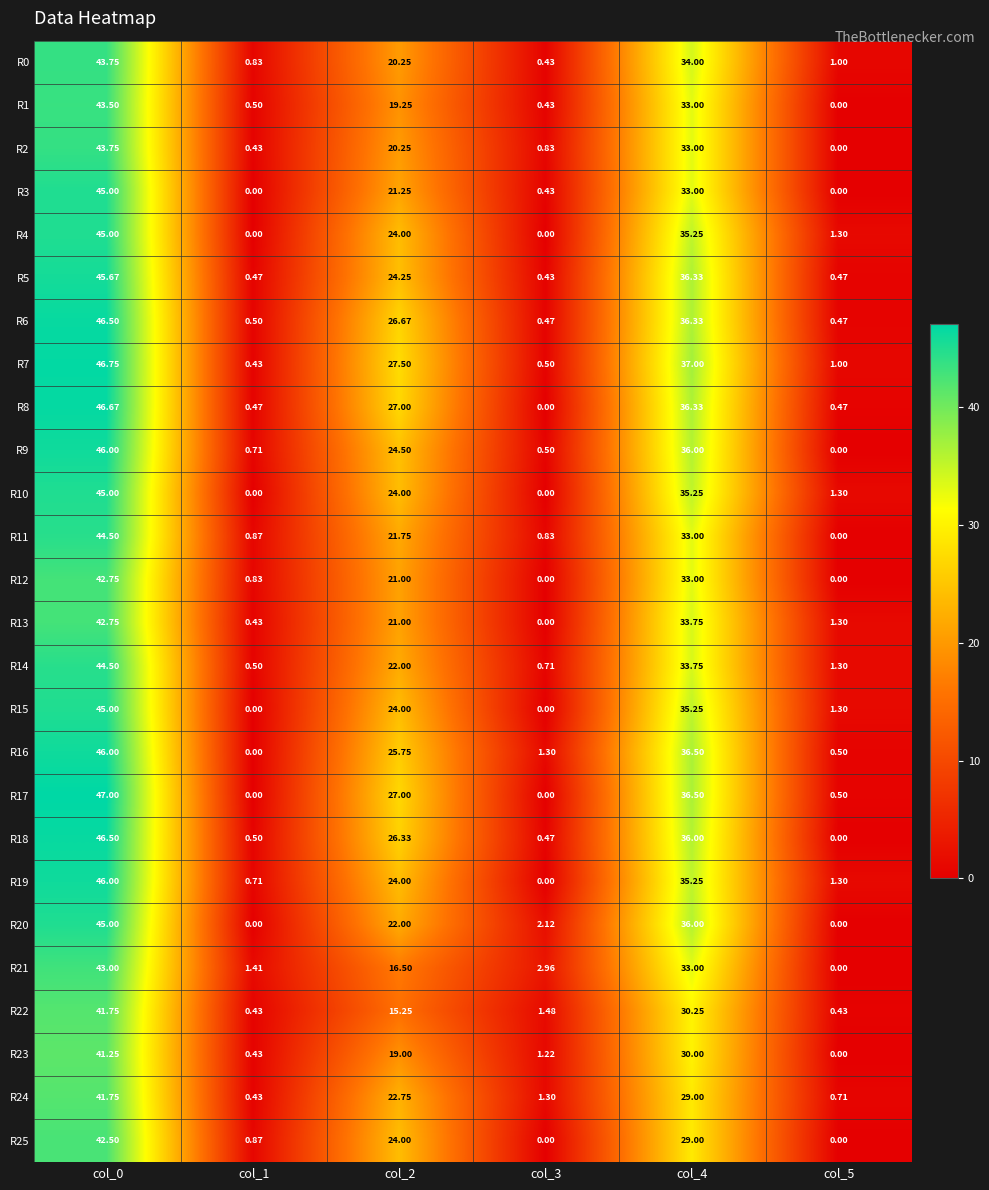

Is the value of R2 at col_0 greater than the value of R16 at col_0?

No